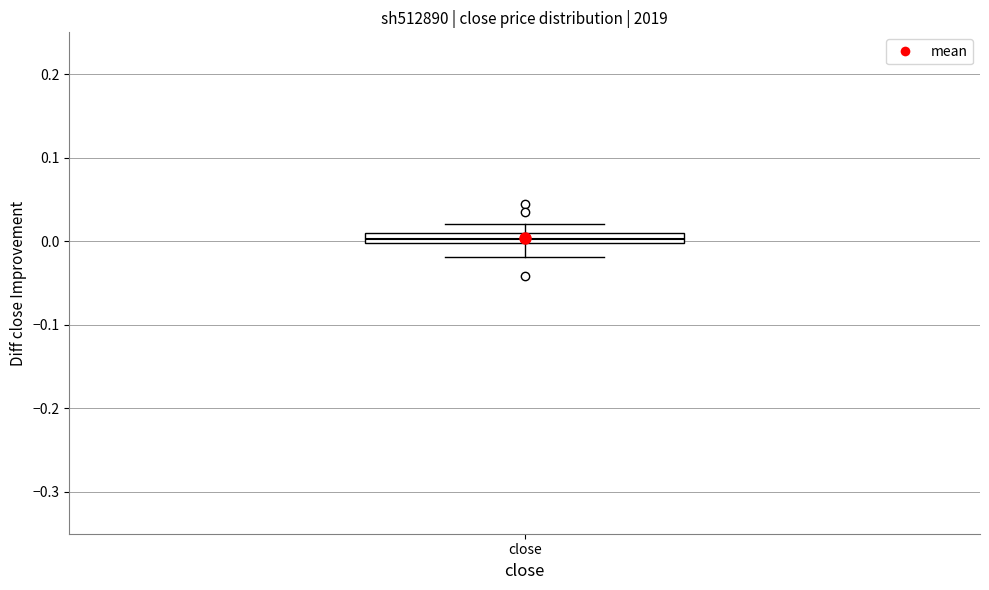

Where is the upper edge of the box for close on the y-axis? The values are not printed on the chart, so give them approximately, as read against the axis.

0.01